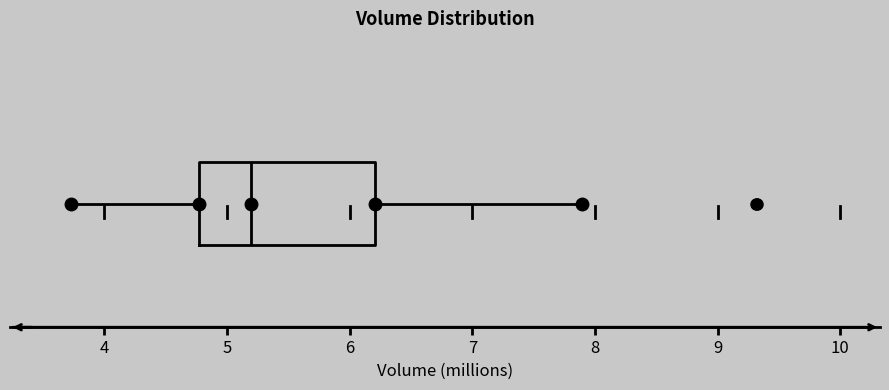

Where does the median line of the box sit on the x-axis? The values are not printed on the chart, so give them approximately, as read against the axis.

5.2